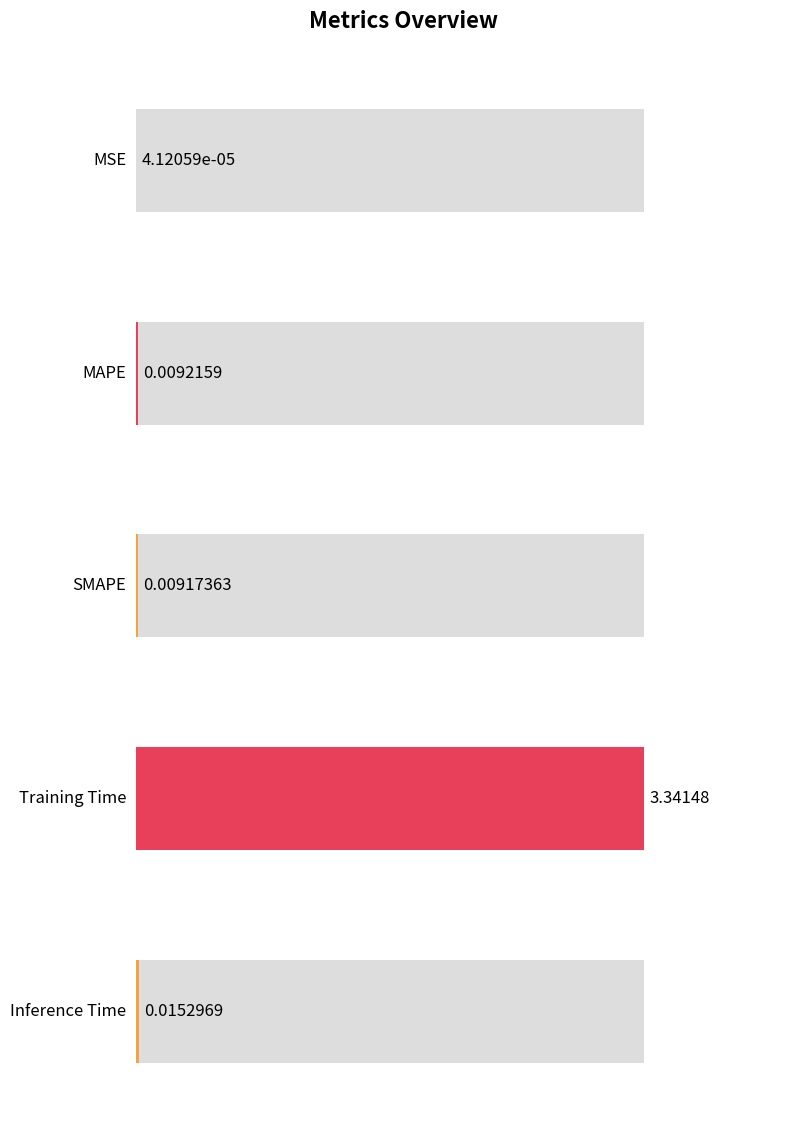

Reading right to left, transcribe all the data shown in this chart.

0.0	3.3	0.0	0.0	0.0